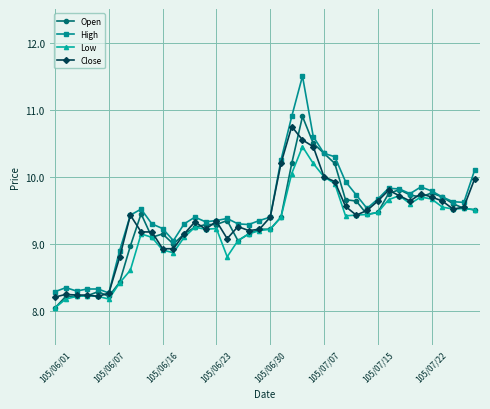

What is the highest value of the Open series?

10.9